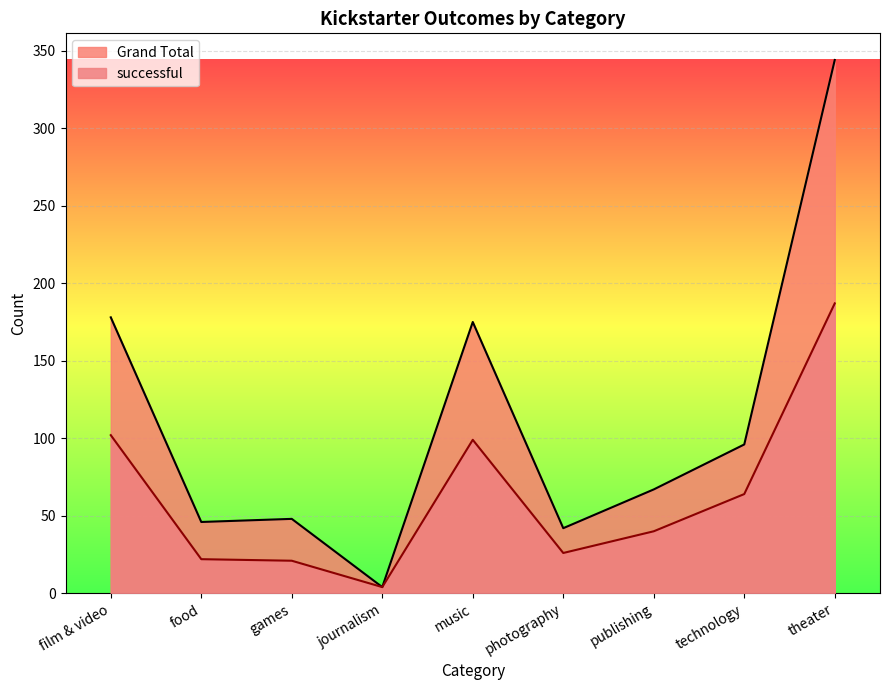

List the series in order of their overall mean, lowest first.

successful, Grand Total